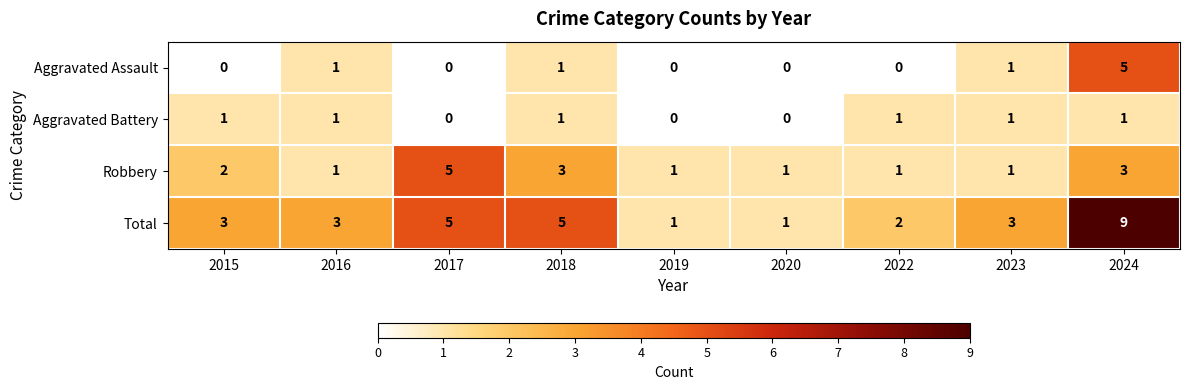

True or false: Aggravated Assault has a value of -2 at 2015.

False